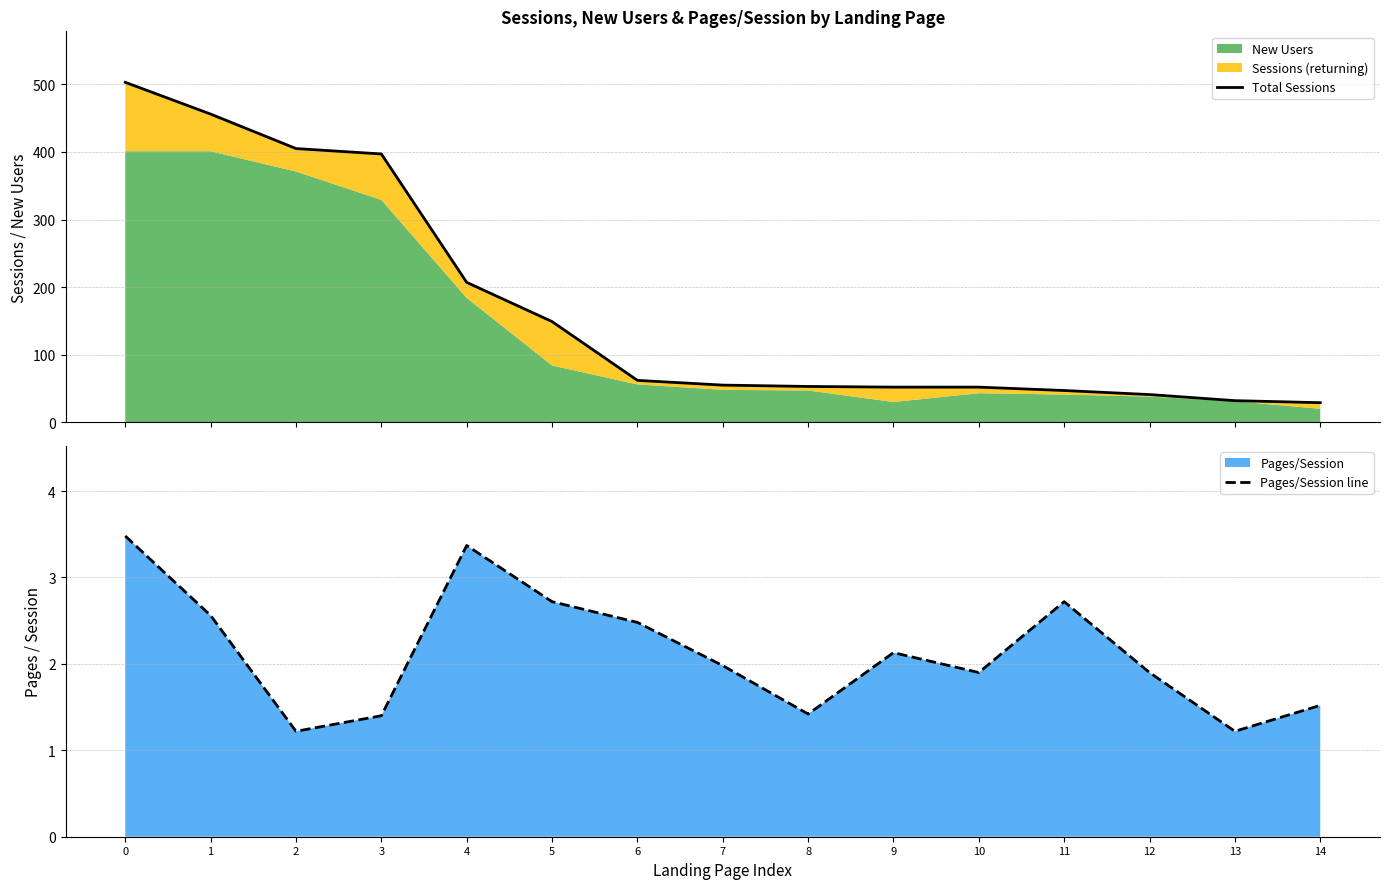

At how many categories does at least one series exceed 393?

4